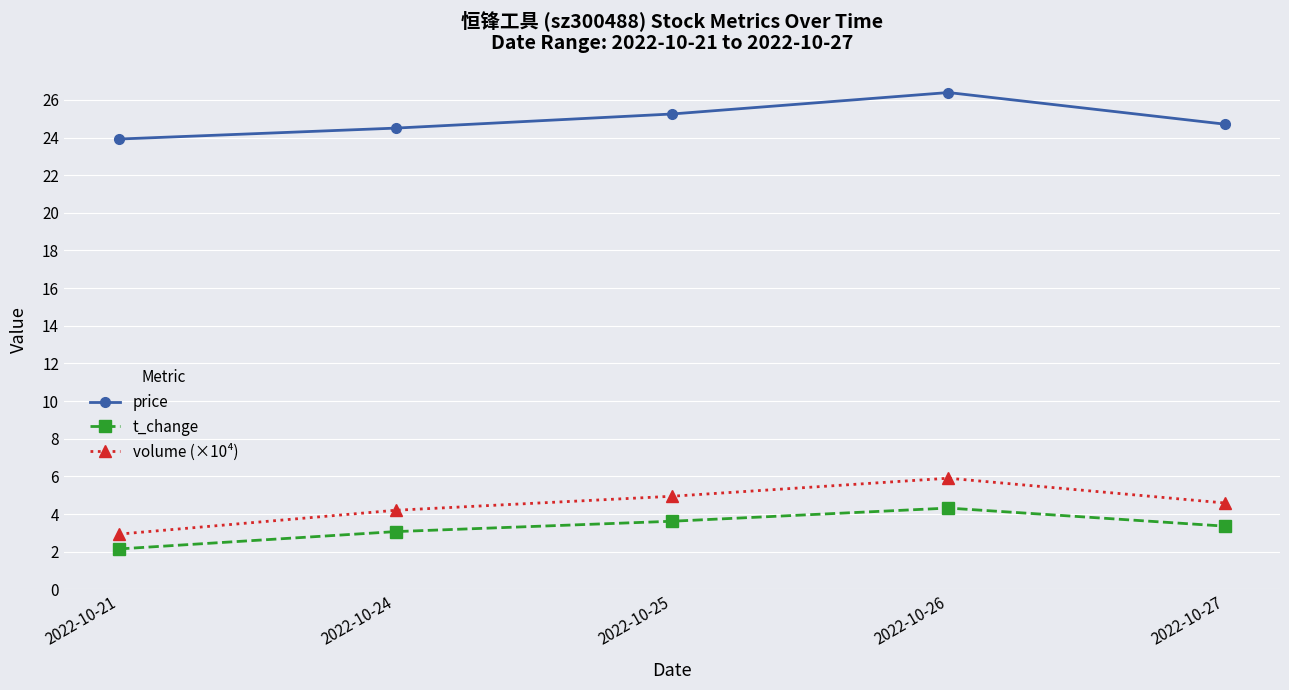

What is the difference between the maximum and minimum values in the t_change series?

2.2